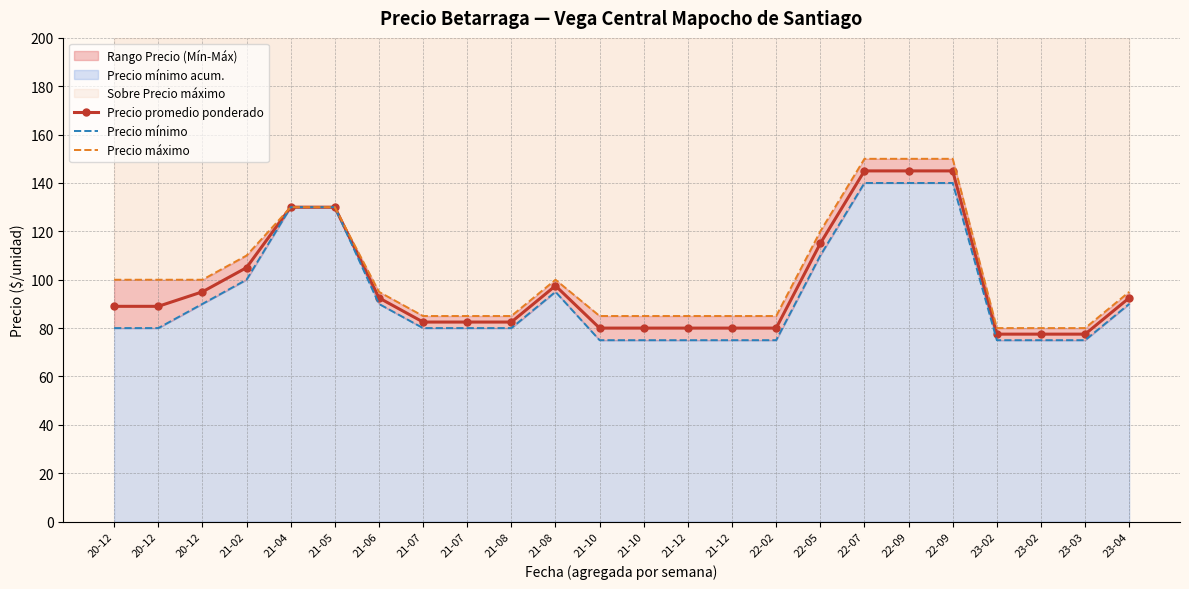

How many categories are shown in the chart?

24